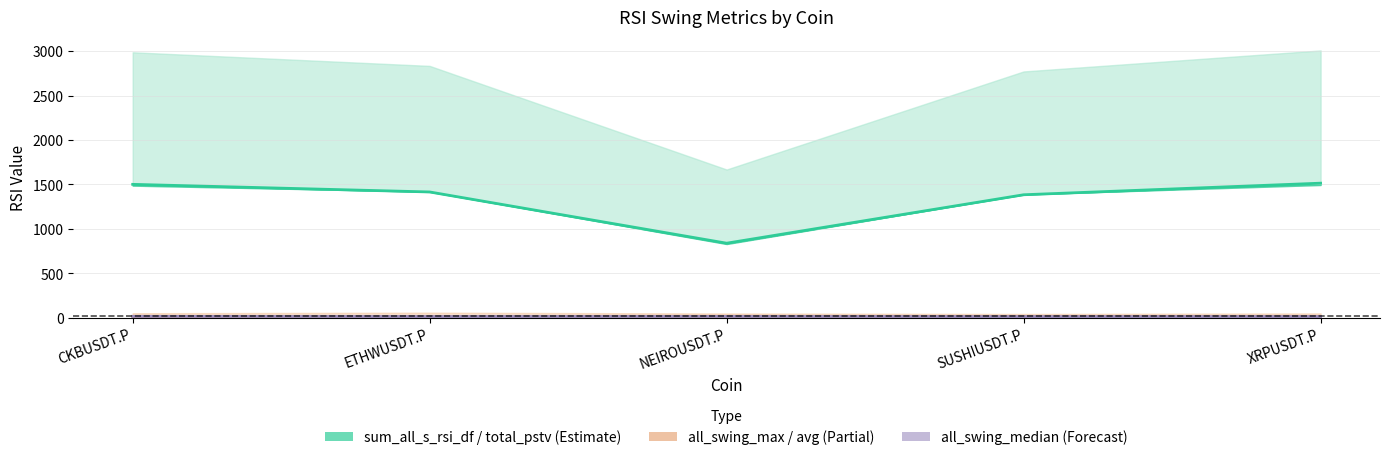

Between XRPUSDT.P and ETHWUSDT.P, which is larger?

XRPUSDT.P